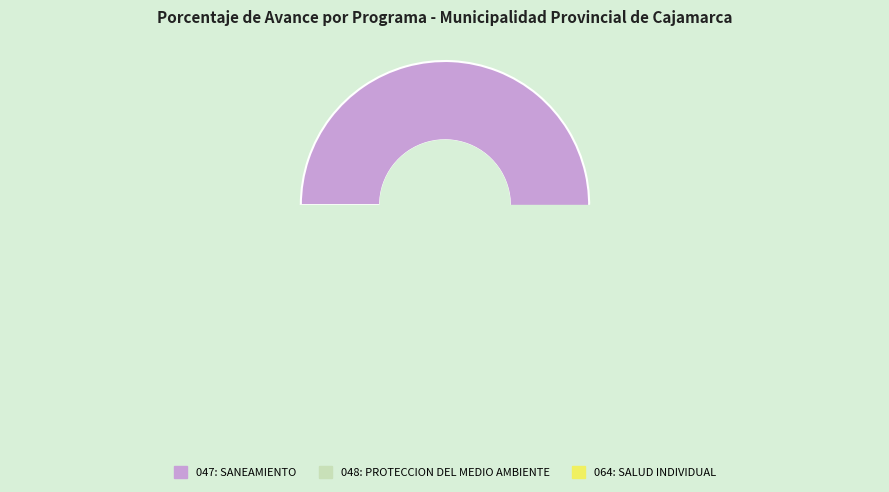

Is it true that 064: SALUD INDIVIDUAL is 0% of the pie?

True